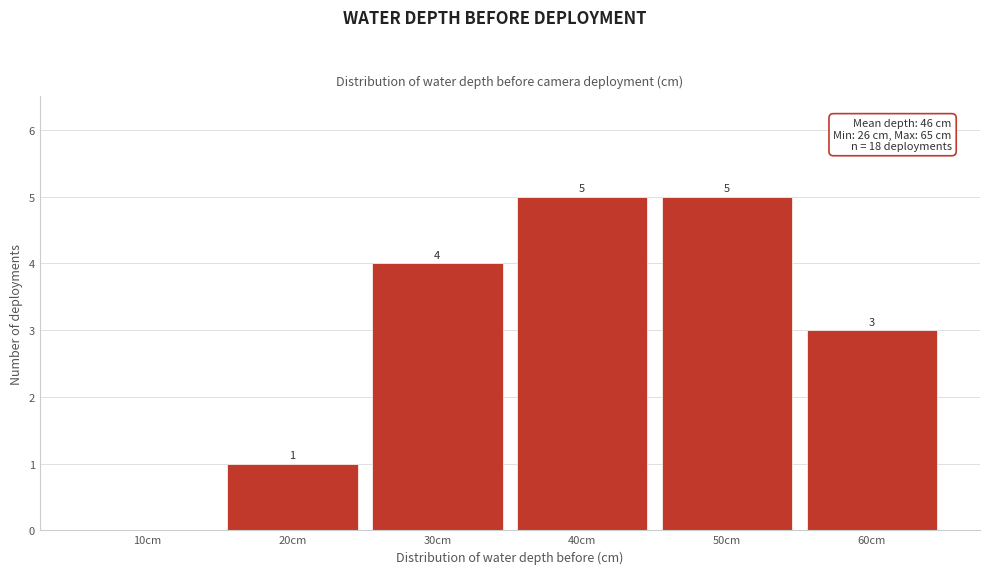

Reading left to right, what are all the values shown in this chart?

10cm=0	20cm=1	30cm=4	40cm=5	50cm=5	60cm=3